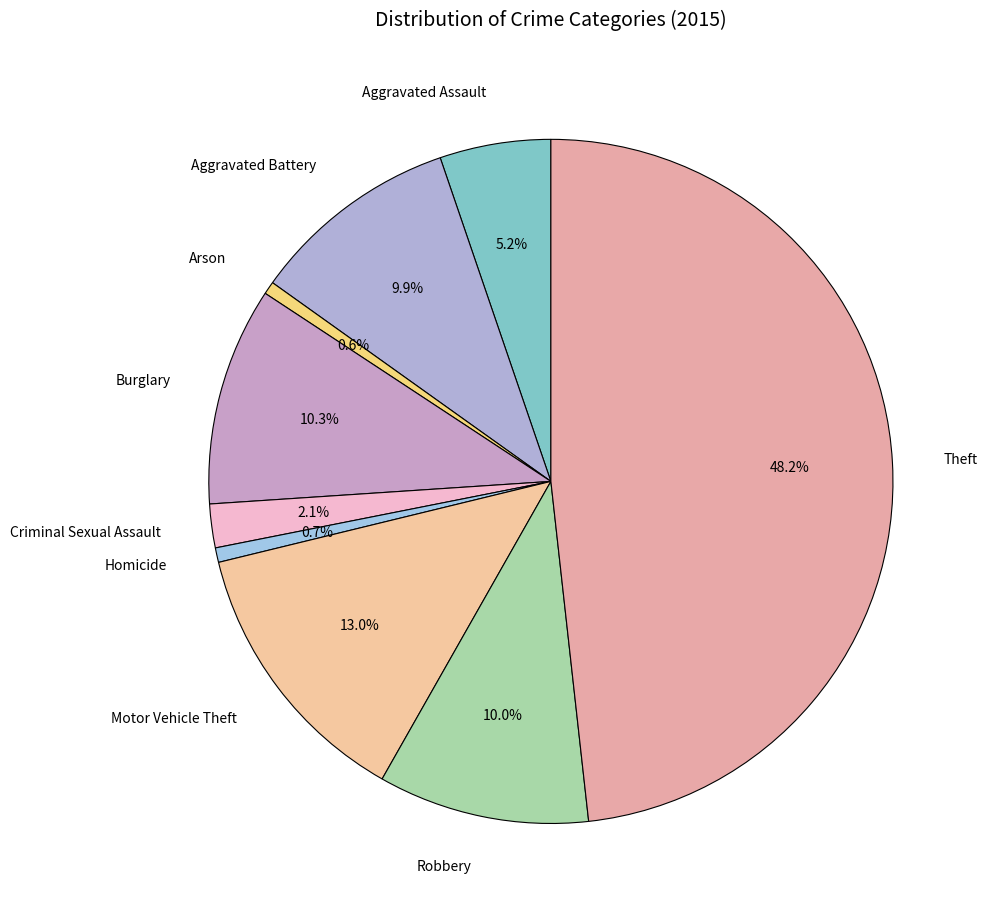

True or false: Burglary accounts for 10% of the total.

True